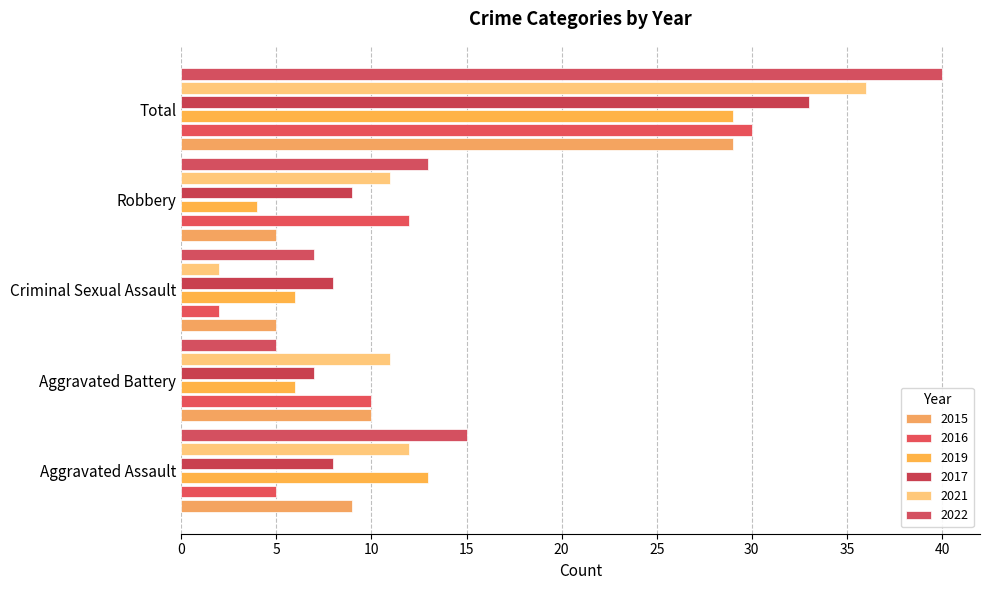

Reading right to left, transcribe all the data shown in this chart.

2015: Total=29	Robbery=5	Criminal Sexual Assault=5	Aggravated Battery=10	Aggravated Assault=9
2016: Total=30	Robbery=12	Criminal Sexual Assault=2	Aggravated Battery=10	Aggravated Assault=5
2019: Total=29	Robbery=4	Criminal Sexual Assault=6	Aggravated Battery=6	Aggravated Assault=13
2017: Total=33	Robbery=9	Criminal Sexual Assault=8	Aggravated Battery=7	Aggravated Assault=8
2021: Total=36	Robbery=11	Criminal Sexual Assault=2	Aggravated Battery=11	Aggravated Assault=12
2022: Total=40	Robbery=13	Criminal Sexual Assault=7	Aggravated Battery=5	Aggravated Assault=15